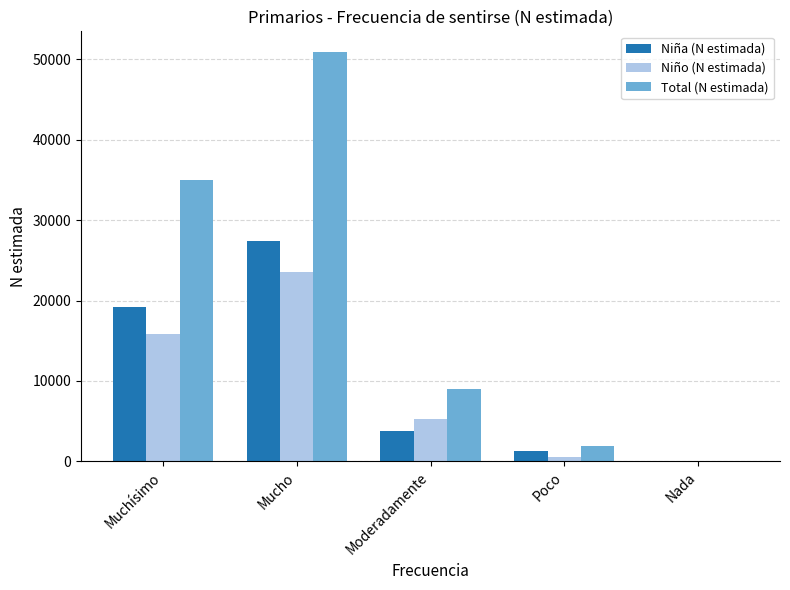

Reading right to left, transcribe all the data shown in this chart.

Niña (N estimada): Nada=0	Poco=1344	Moderadamente=3832	Mucho=27363	Muchísimo=19148
Niño (N estimada): Nada=0	Poco=607	Moderadamente=5222	Mucho=23549	Muchísimo=15868
Total (N estimada): Nada=0	Poco=1951	Moderadamente=9055	Mucho=50912	Muchísimo=35017